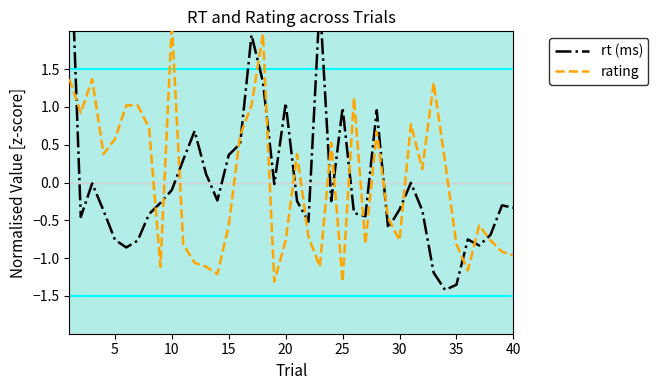

What is the smallest value displayed?

-1.4